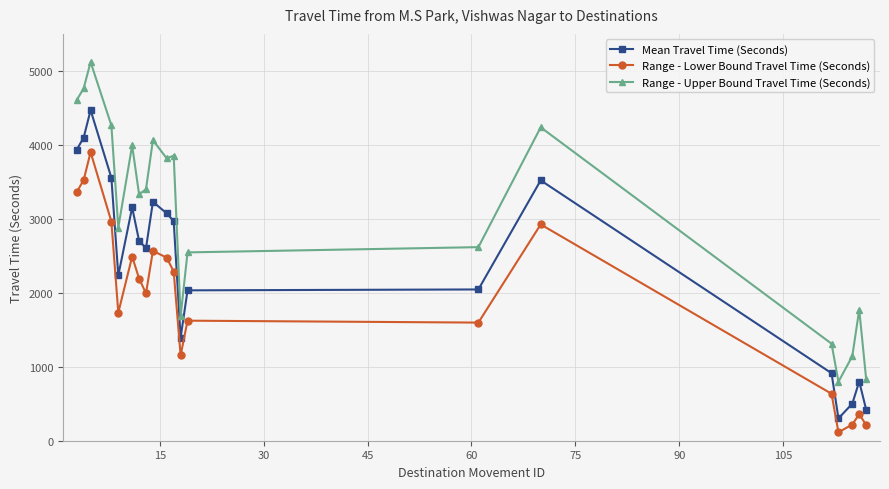

What is the difference between the maximum and minimum values in the Range - Upper Bound Travel Time (Seconds) series?

4322